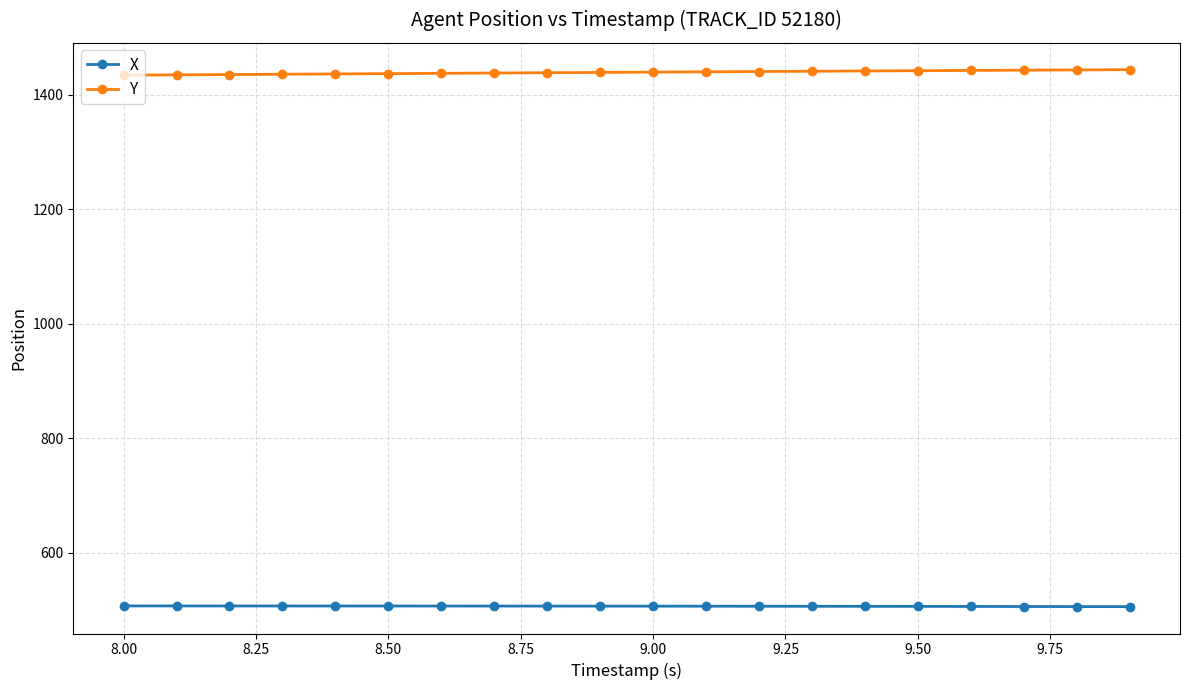

At how many categories does at least one series exceed 576?

20